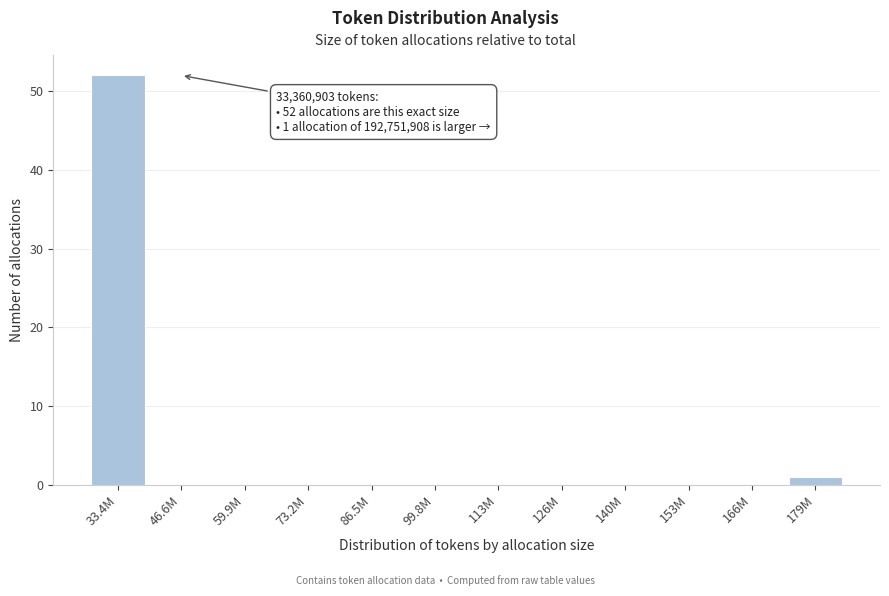

Reading left to right, list all the values displayed in this chart.

33.4M=52	46.6M=0	59.9M=0	73.2M=0	86.5M=0	99.8M=0	113M=0	126M=0	140M=0	153M=0	166M=0	179M=1